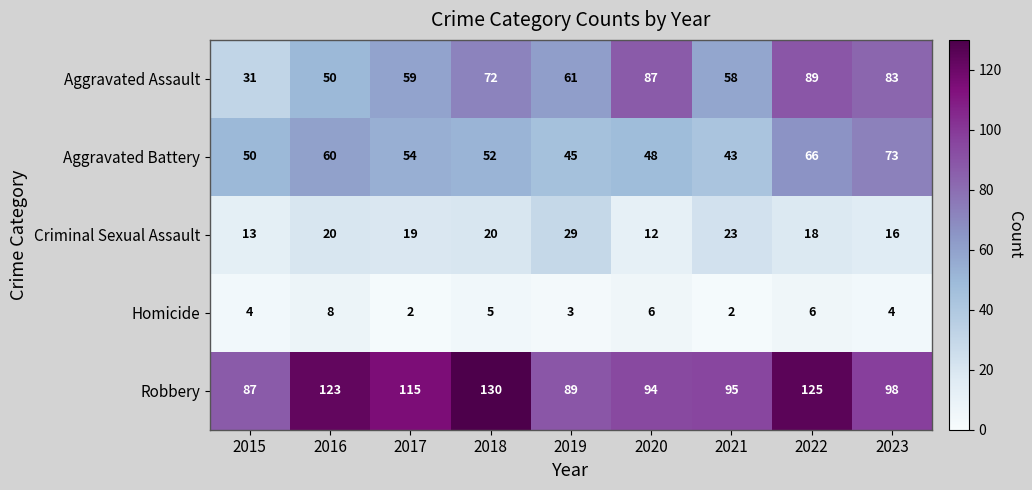

What is the difference between the maximum and minimum values in the Criminal Sexual Assault series?

17